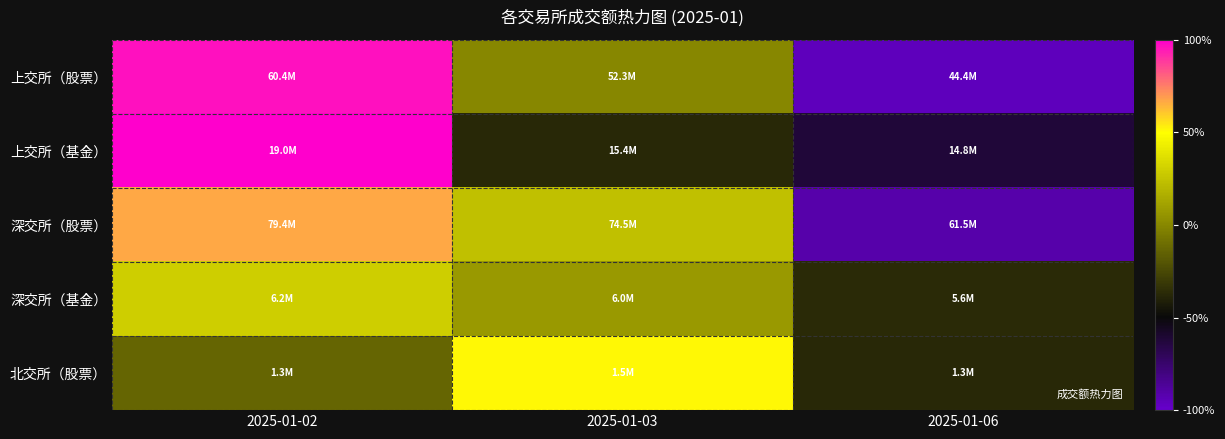

Reading left to right, list all the values displayed in this chart.

上交所（股票）: 2025-01-02=0.2	2025-01-03=-0.0	2025-01-06=-0.2
上交所（基金）: 2025-01-02=0.2	2025-01-03=-0.1	2025-01-06=-0.1
深交所（股票）: 2025-01-02=0.1	2025-01-03=0.0	2025-01-06=-0.1
深交所（基金）: 2025-01-02=0.0	2025-01-03=0.0	2025-01-06=-0.1
北交所（股票）: 2025-01-02=-0.0	2025-01-03=0.1	2025-01-06=-0.1